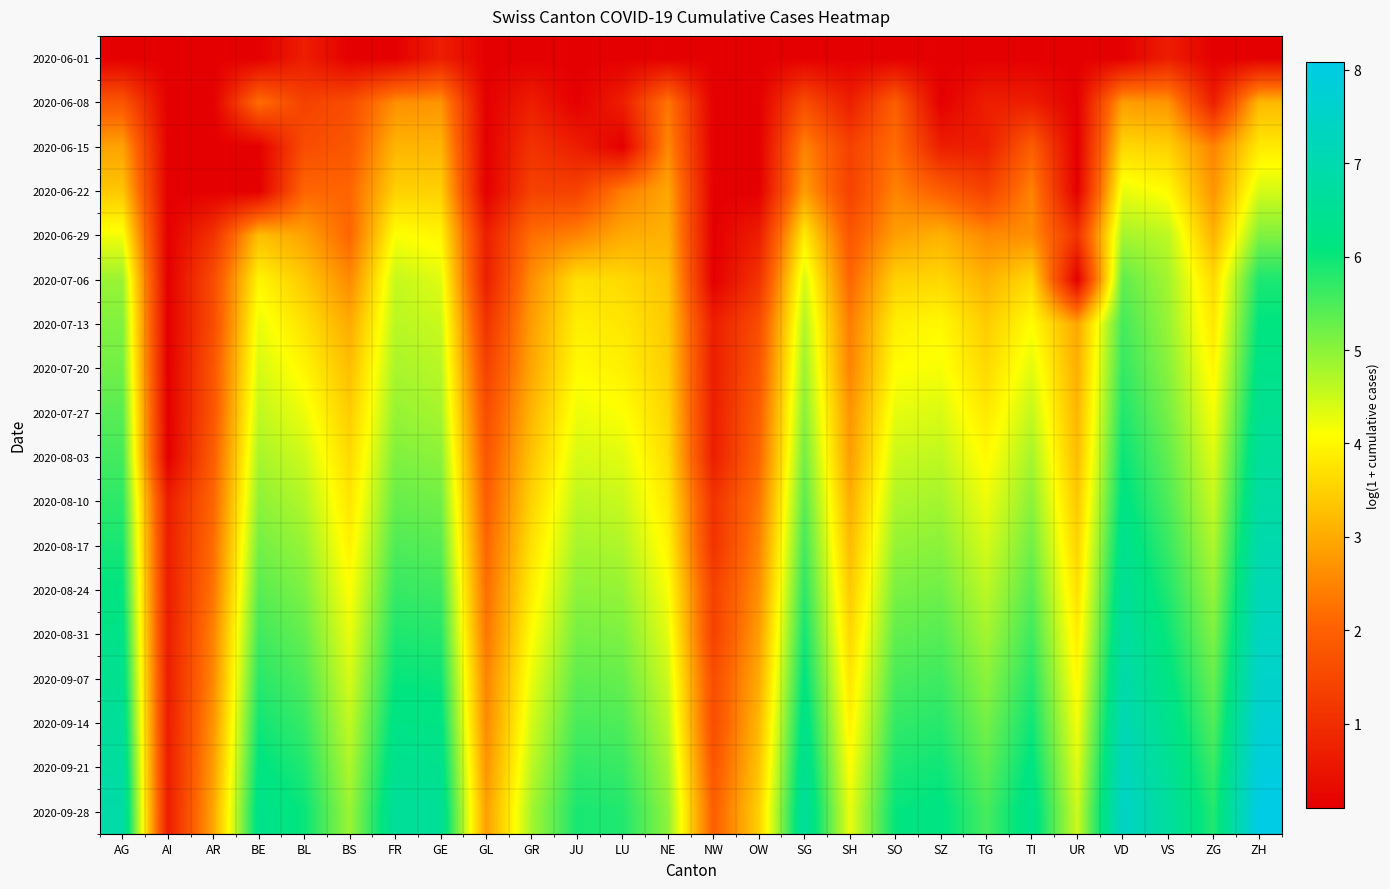

At SH, list the series in order from largest to smallest.

2020-09-28, 2020-09-21, 2020-09-14, 2020-09-07, 2020-08-31, 2020-08-24, 2020-08-17, 2020-08-10, 2020-08-03, 2020-07-27, 2020-07-20, 2020-07-13, 2020-07-06, 2020-06-29, 2020-06-15, 2020-06-22, 2020-06-08, 2020-06-01